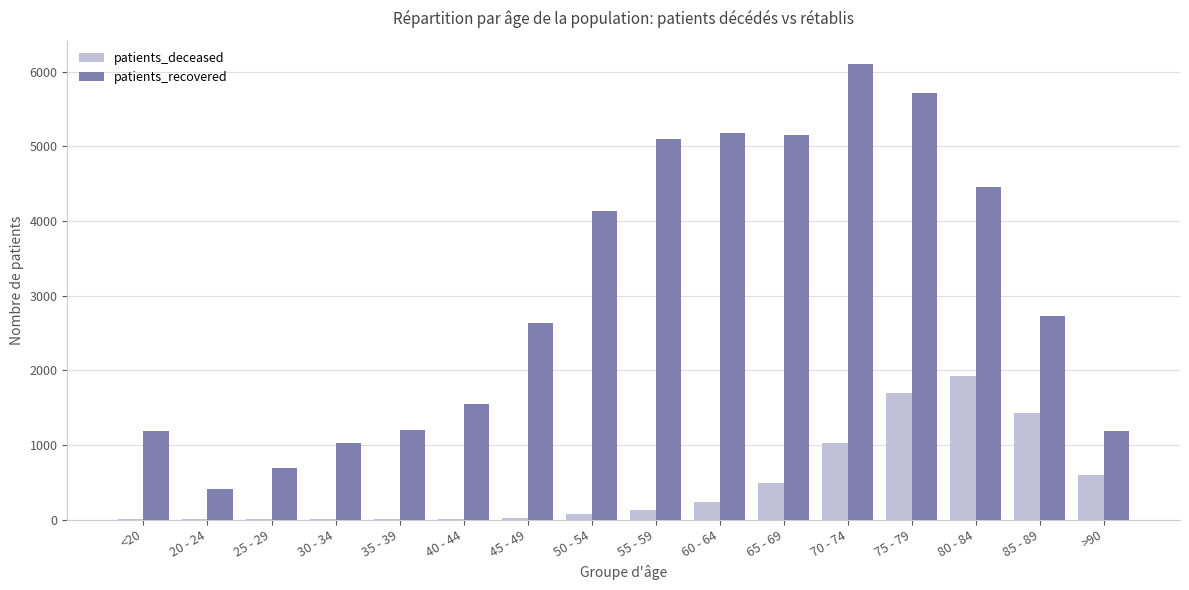

What is the total value across all series at 30 - 34?

1035